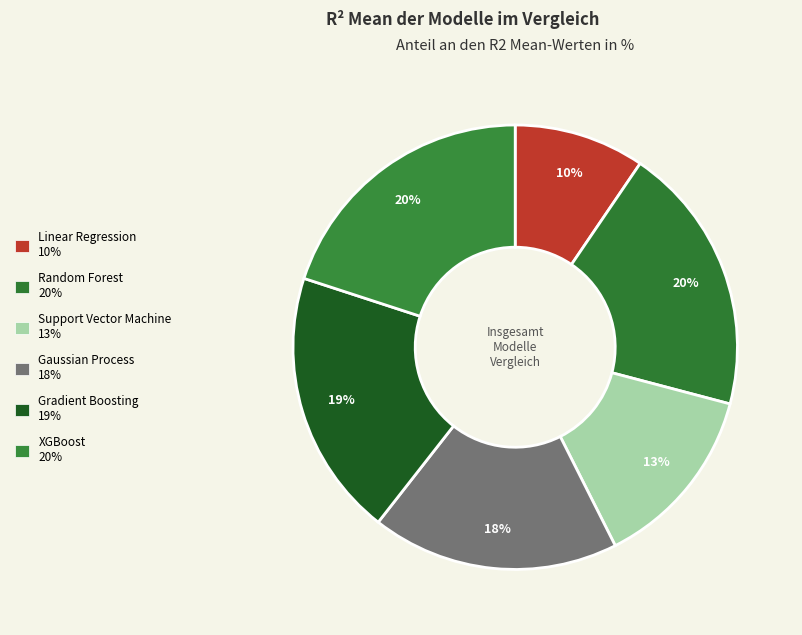

To the nearest percent, what percentage of the pie is Random Forest?

20%